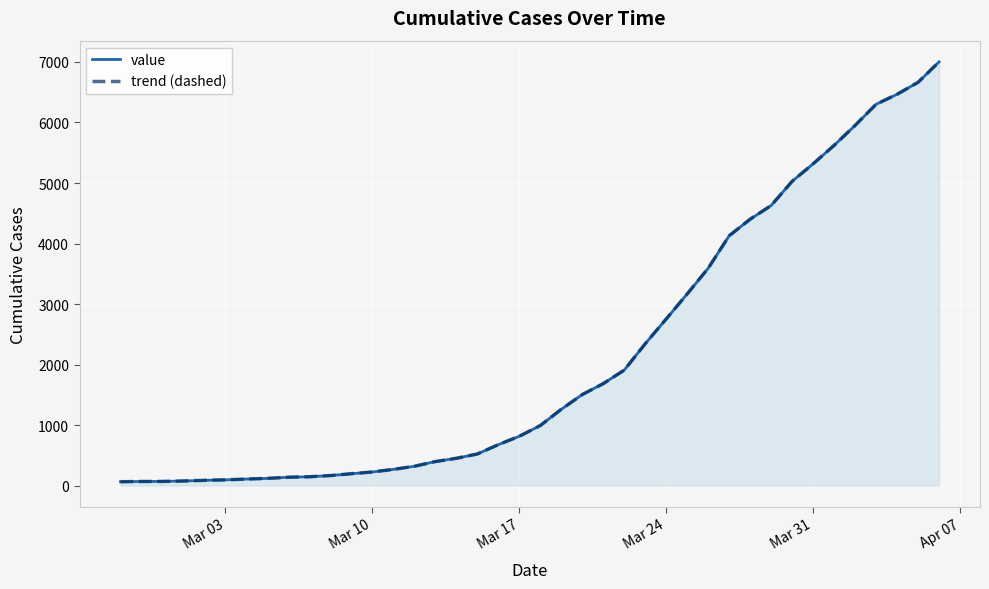

Count the number of data series in this chart.

2